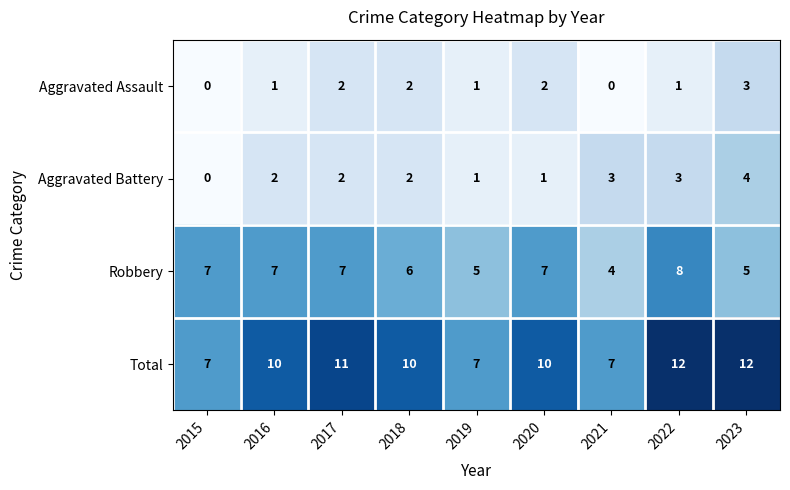

What is the maximum value shown in the chart?

12